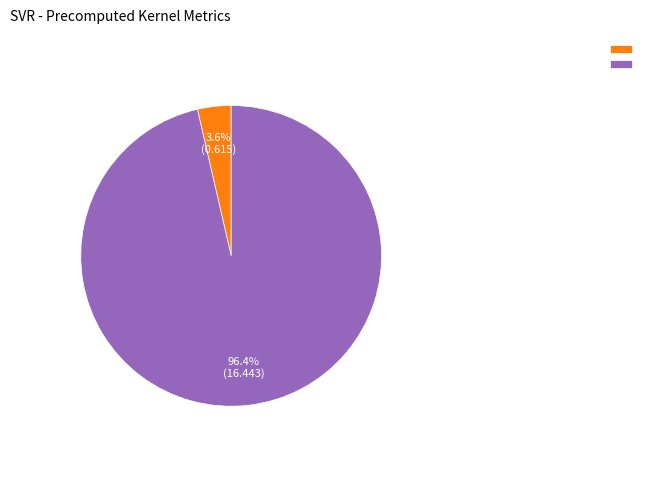

Is there a majority slice in this chart?

Yes